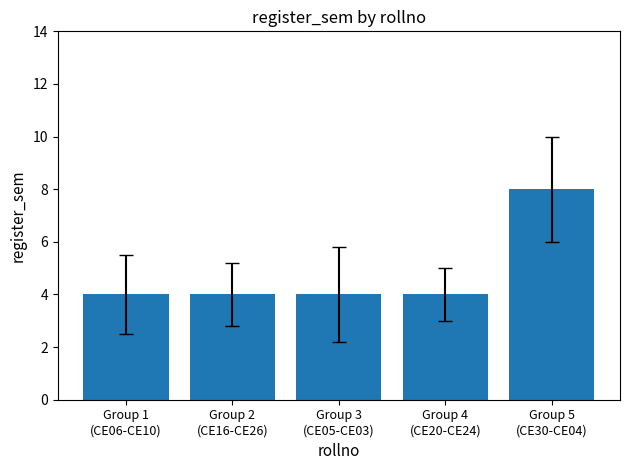

What is the minimum value shown in the chart?

4